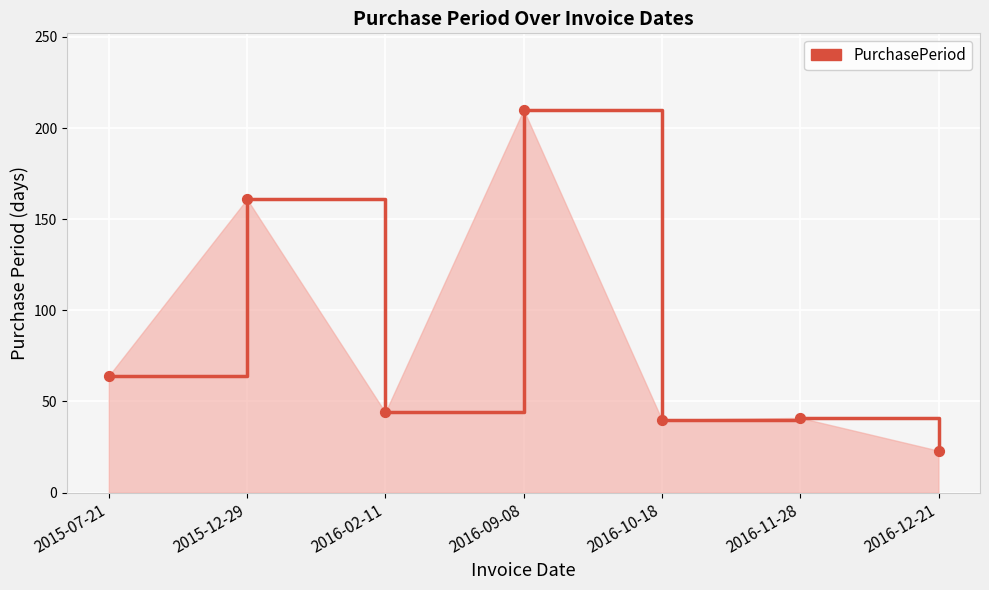

What is the ratio of the value at 2016-10-18 to the value at 2015-12-29?

0.2